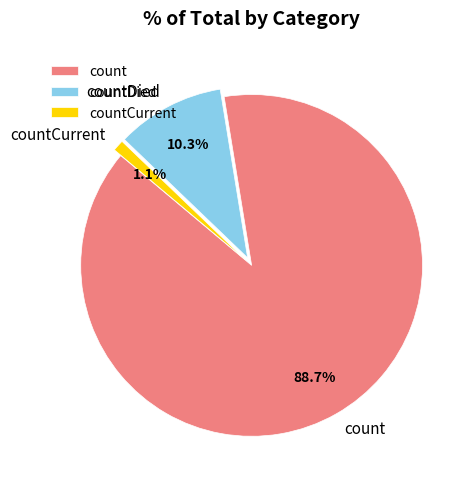

To the nearest percent, what is the difference between the countDied and countCurrent slice percentages?

9%